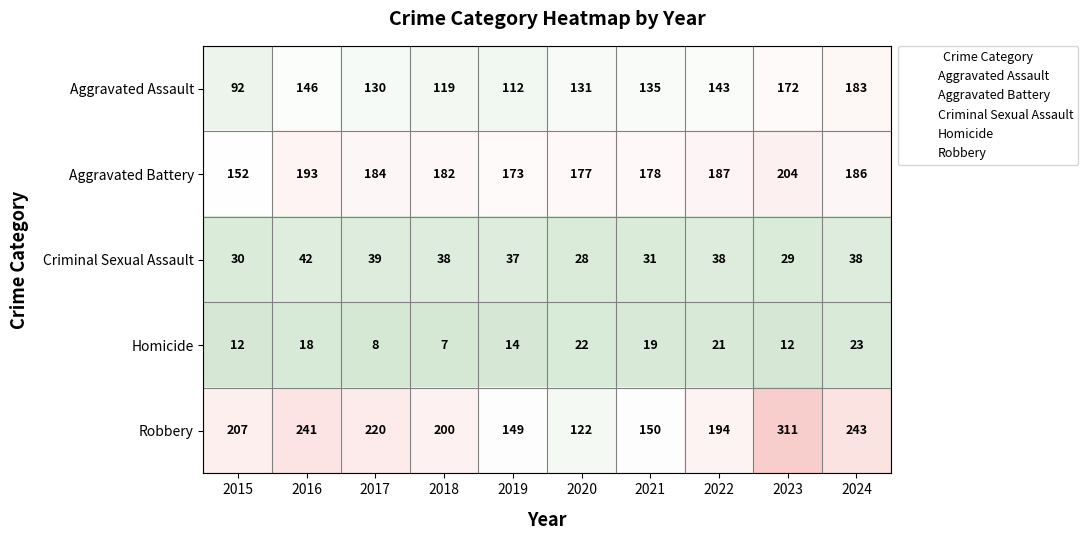

What is the sum of all Criminal Sexual Assault values?

350